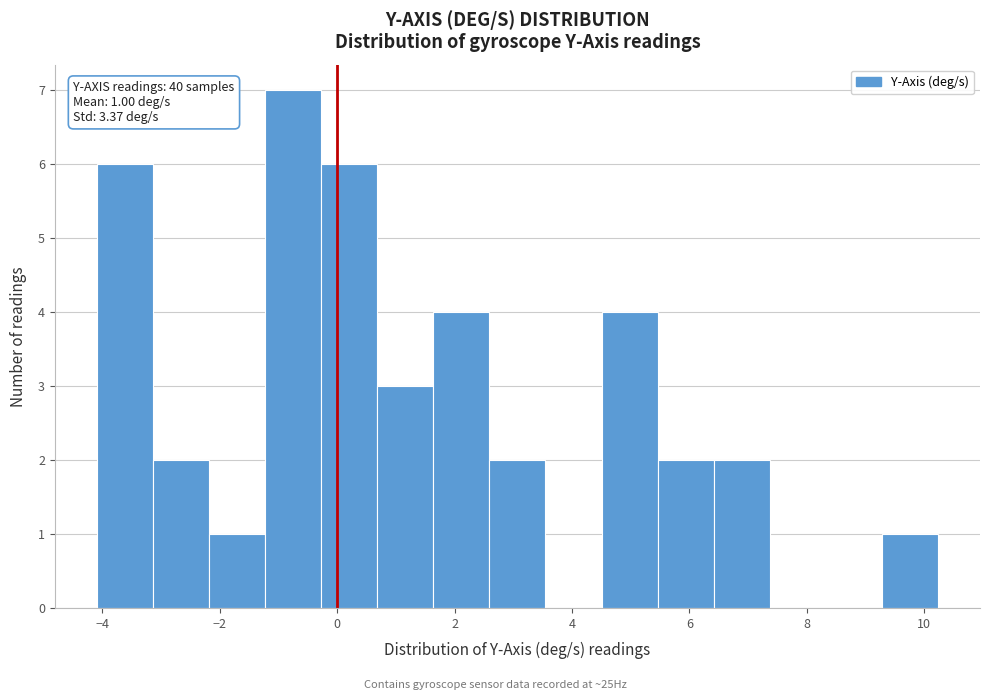

Over which range of the x-axis is the bar tallest?

-1.2 to -0.2